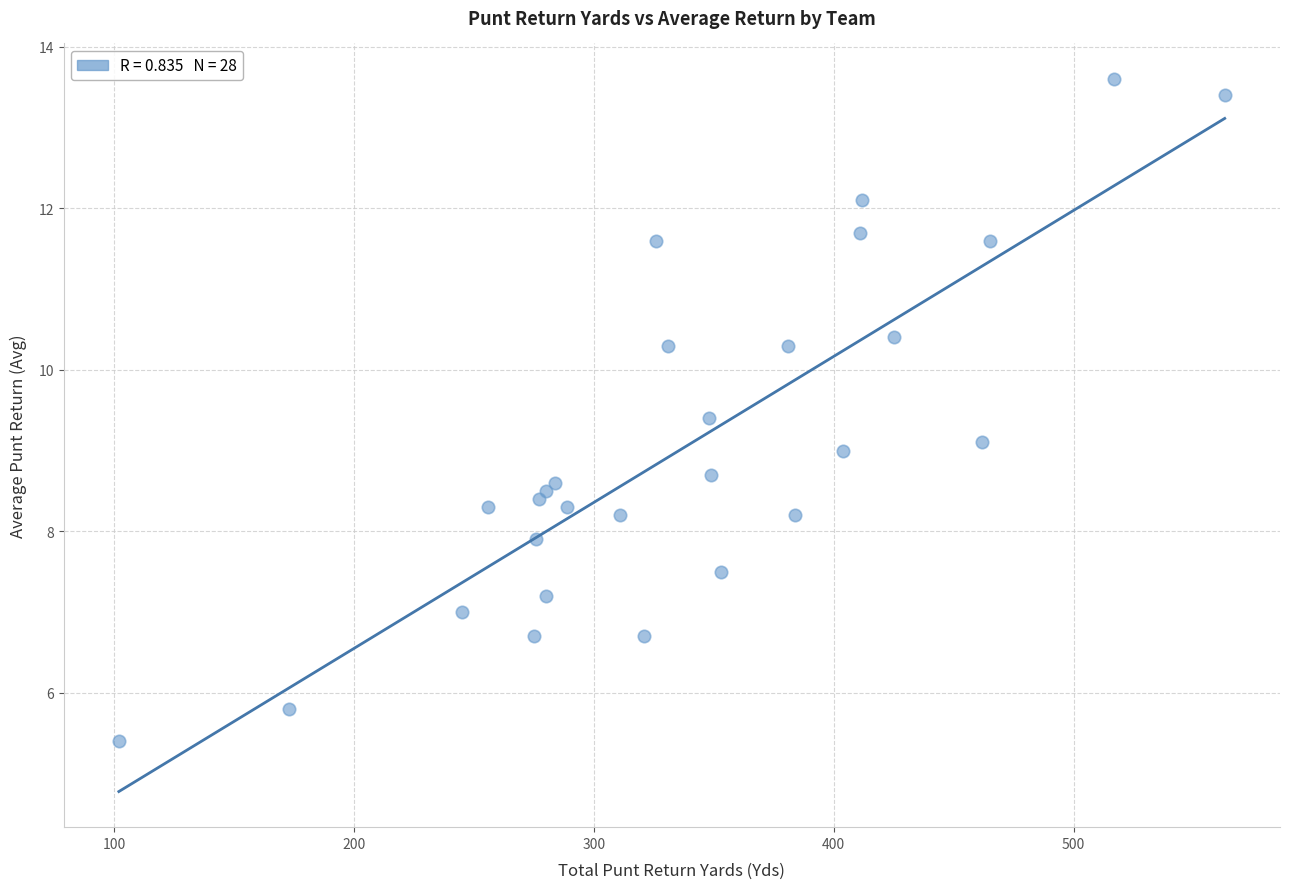

What is the range of X values (max minus min)?

461.0